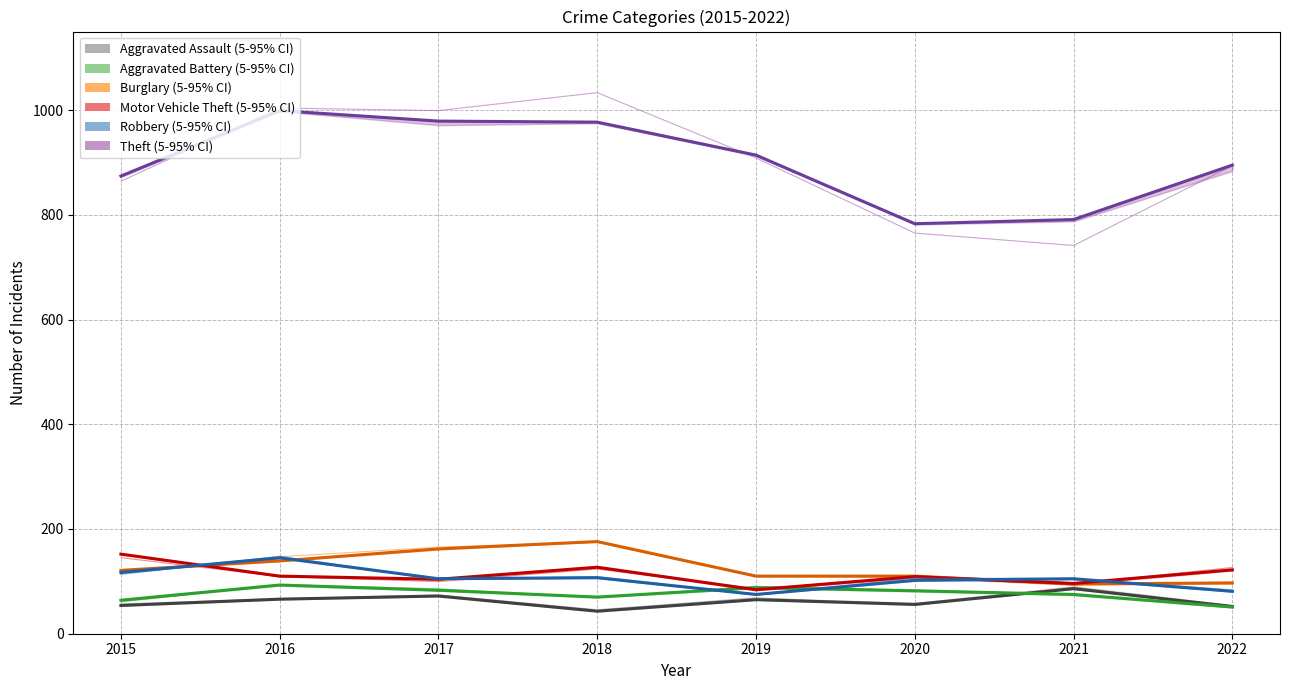

True or false: Aggravated Battery and Theft intersect in this chart.

False